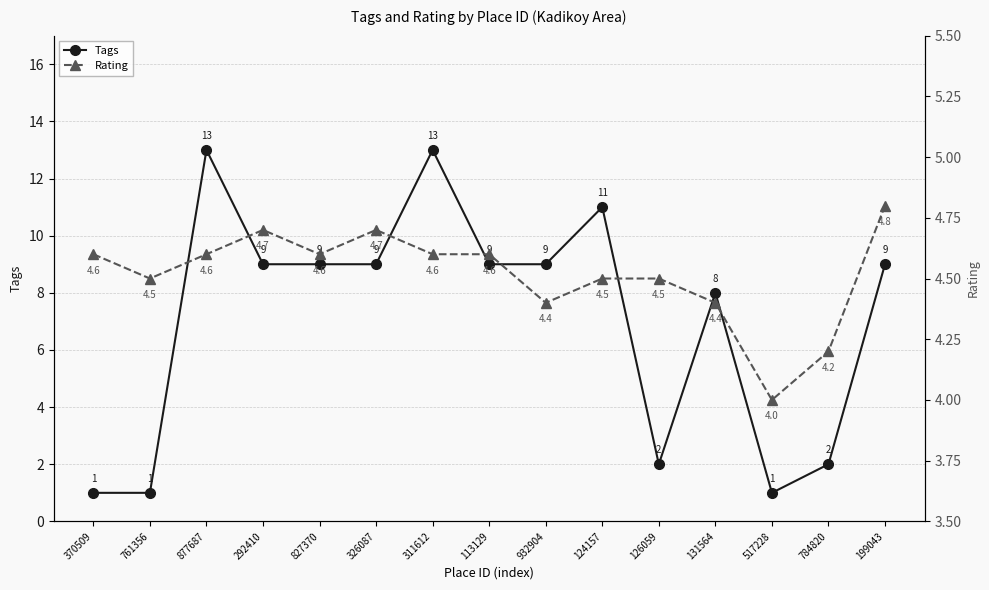

Is this an area chart (filled region under the line)?

No